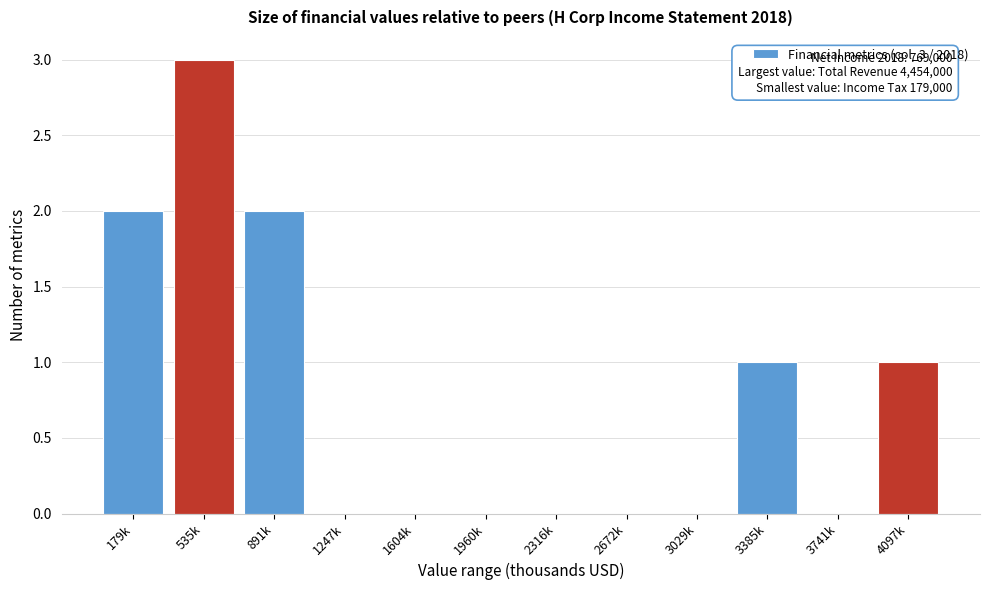

Reading right to left, extract all data points from this chart.

4097k=1	3741k=0	3385k=1	3029k=0	2672k=0	2316k=0	1960k=0	1604k=0	1247k=0	891k=2	535k=3	179k=2